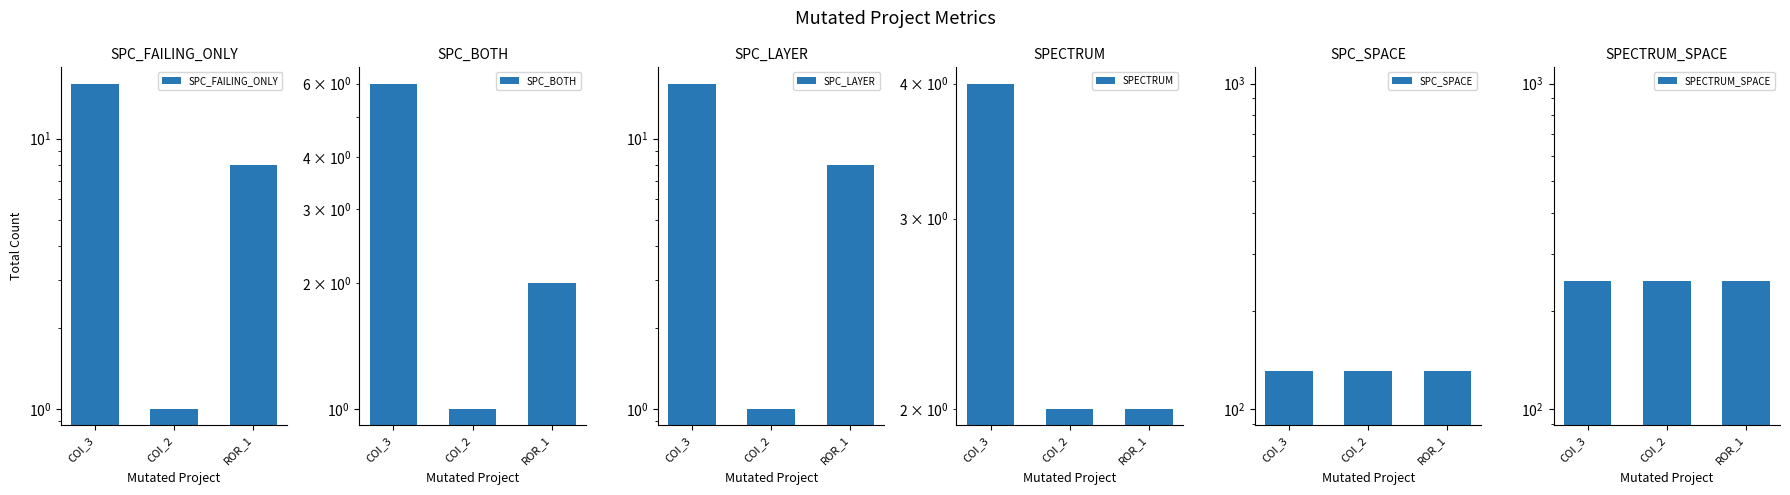

How many SPC_LAYER values are between 1 and 16?

3